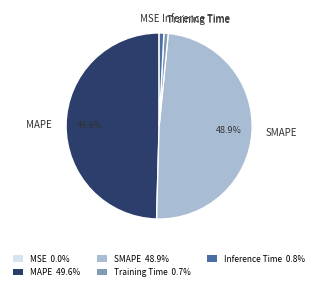

Do SMAPE and MAPE together represent more than half of the pie?

Yes